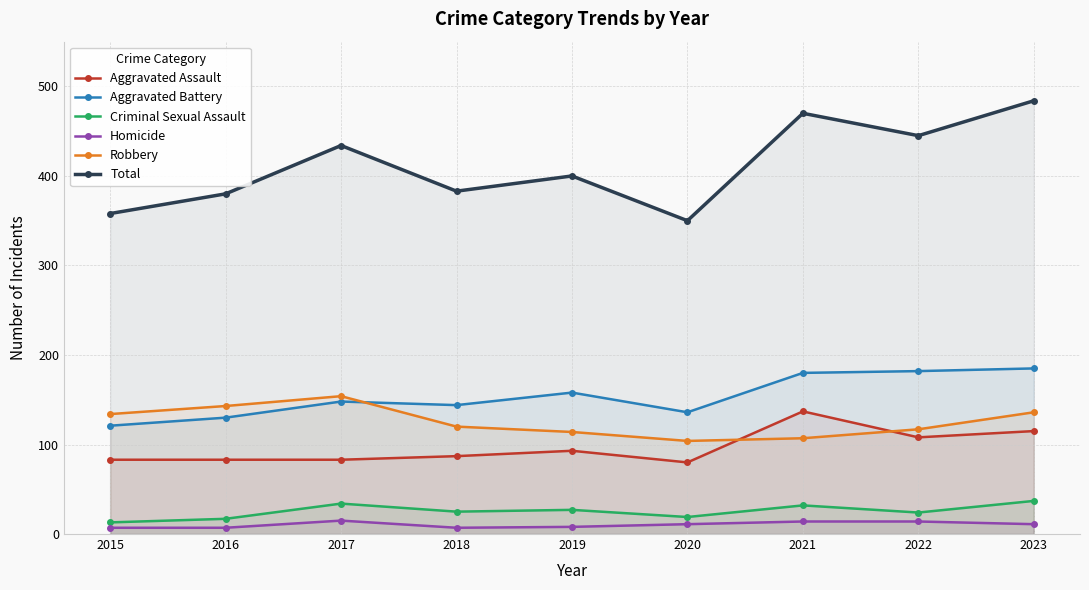

Reading right to left, what are all the values shown in this chart?

Aggravated Assault: 115	108	137	80	93	87	83	83	83
Aggravated Battery: 185	182	180	136	158	144	148	130	121
Criminal Sexual Assault: 37	24	32	19	27	25	34	17	13
Homicide: 11	14	14	11	8	7	15	7	7
Robbery: 136	117	107	104	114	120	154	143	134
Total: 484	445	470	350	400	383	434	380	358